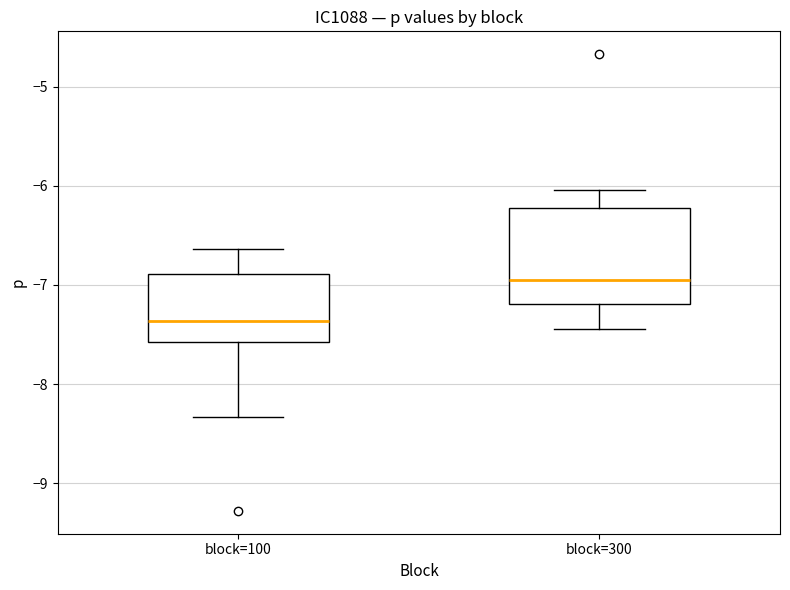

Reading left to right, read every box against the y-axis: the position of its median line, the range the box covers, and the ends of its whiskers. The values are not printed on the chart, so give them approximately, as read against the axis.

block=100: median -7.4, box -7.6 to -6.9, whiskers -8.3 to -6.6
block=300: median -6.9, box -7.2 to -6.2, whiskers -7.4 to -6.0